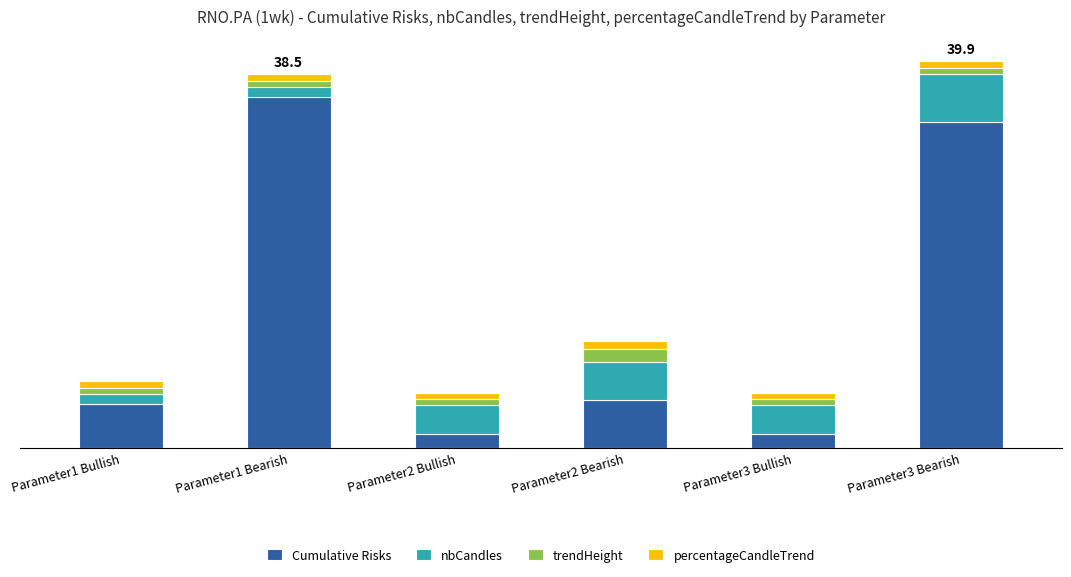

What is the label of the 4th bar from the left?

Parameter2 Bearish